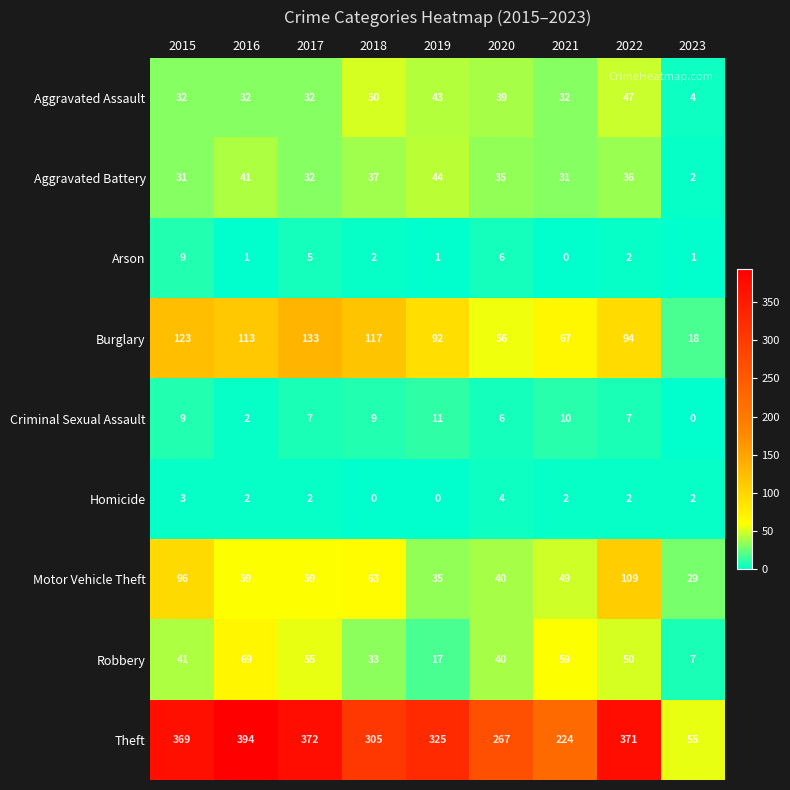

What is the greatest value displayed?

394